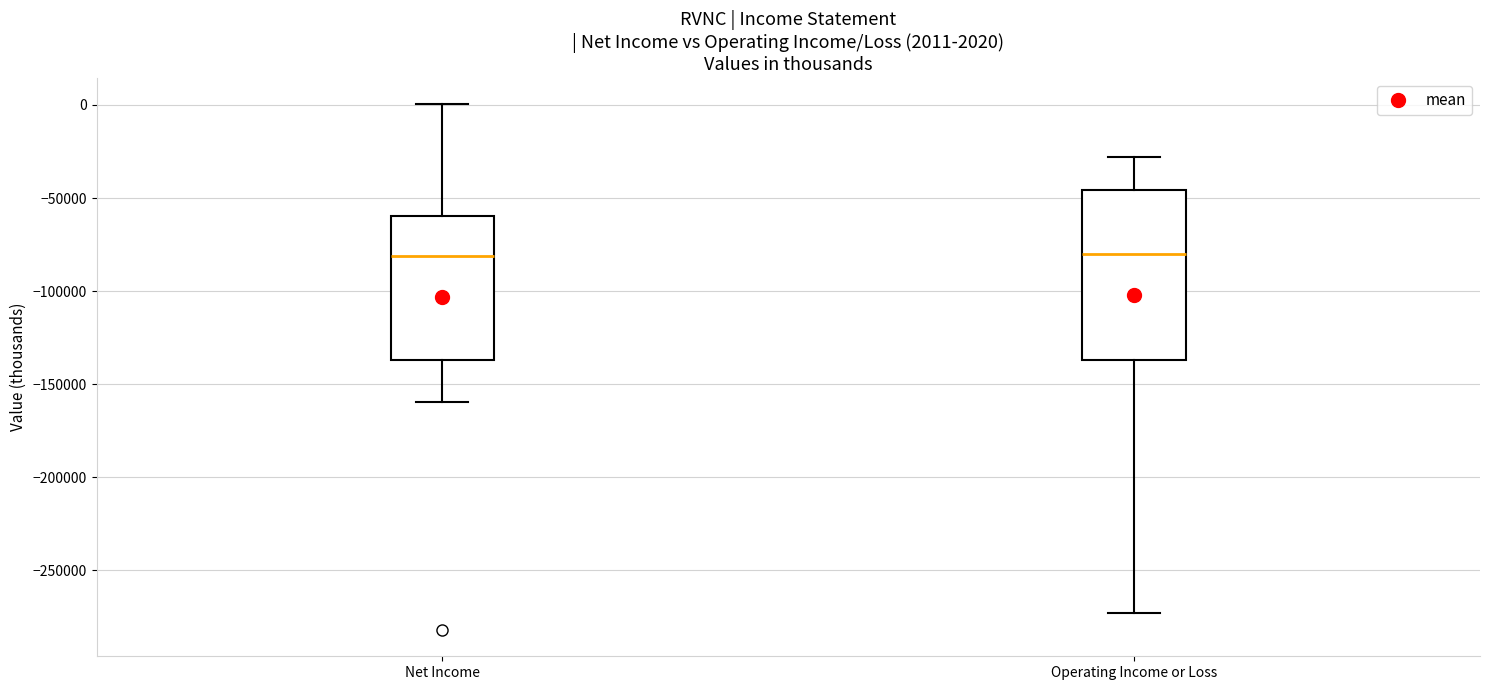

Comparing the boxes themselves (not the whiskers), which one is the tallest?

Operating Income or Loss